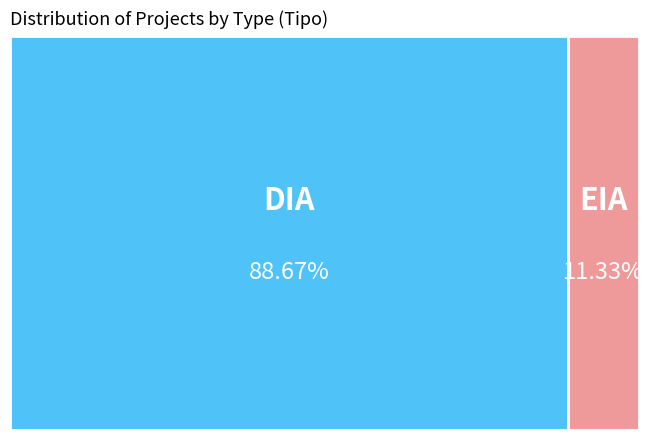

True or false: EIA accounts for 24% of the total.

False